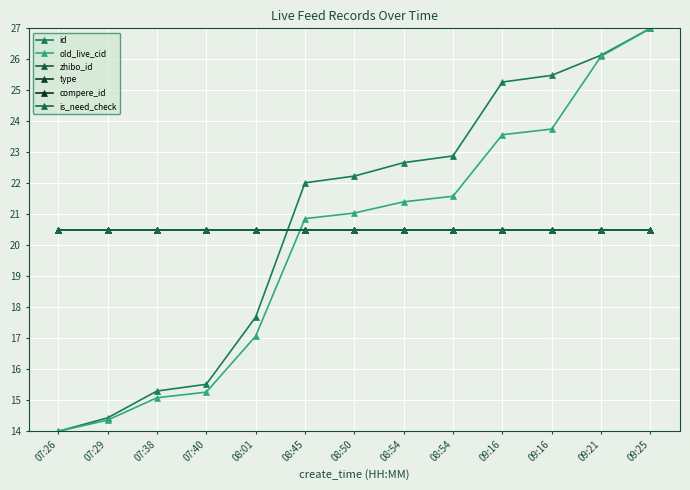

Rank the series by their maximum value, from highest to lowest.

id, old_live_cid, zhibo_id, type, compere_id, is_need_check